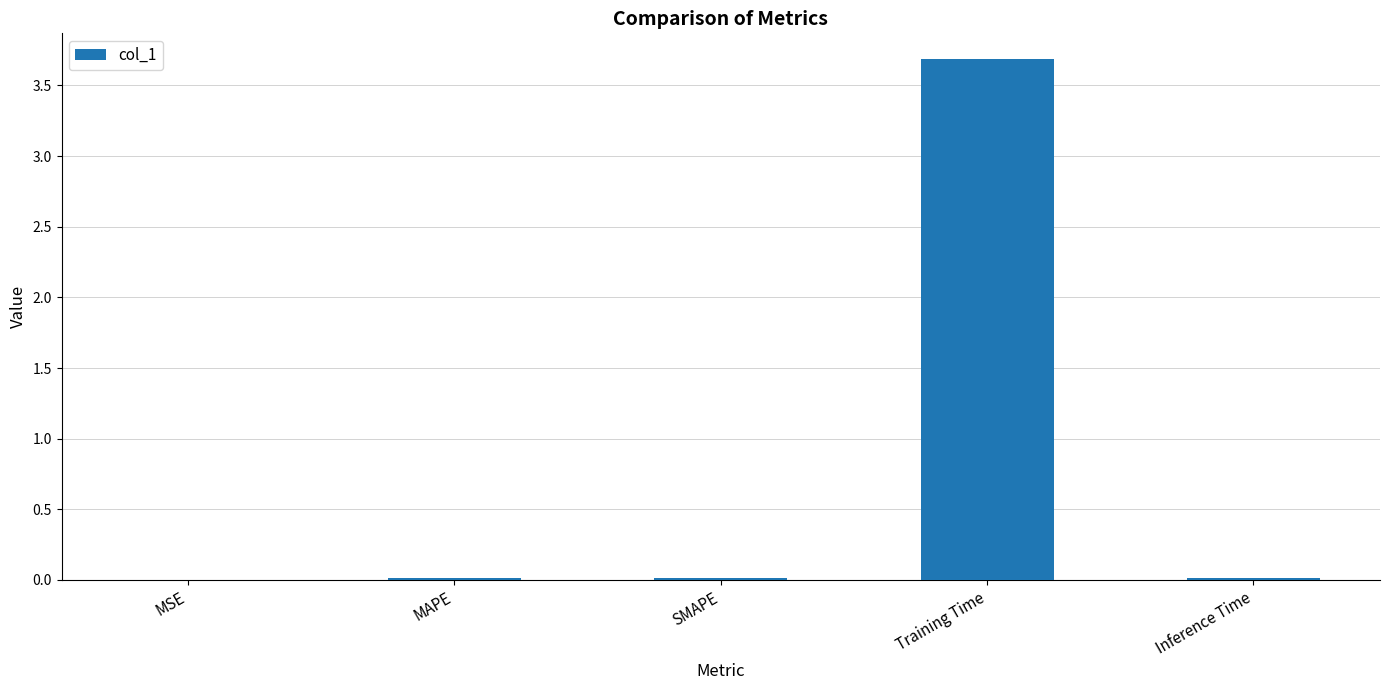

What is the average value?

0.7